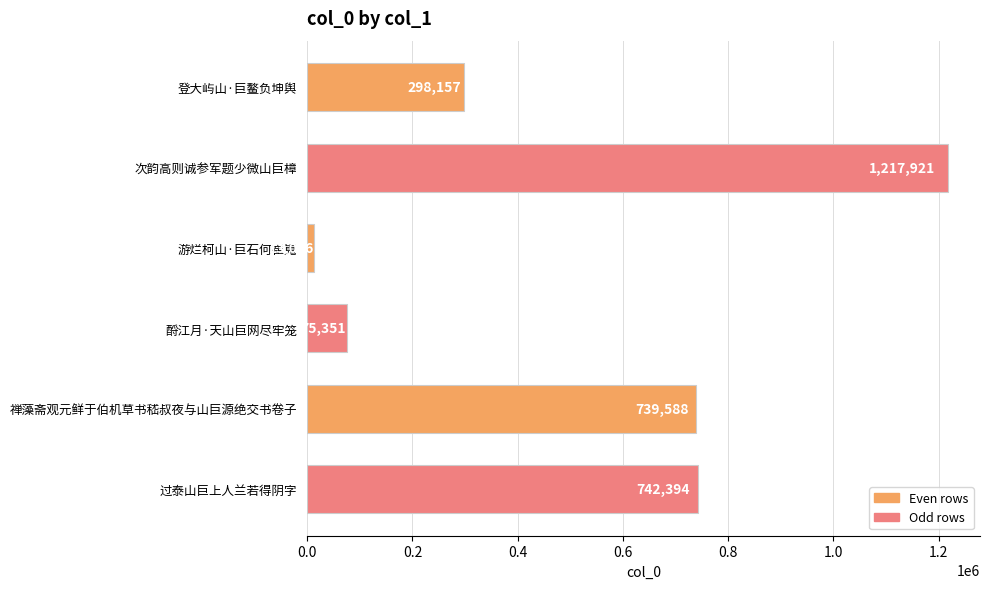

What is the average value?

514416